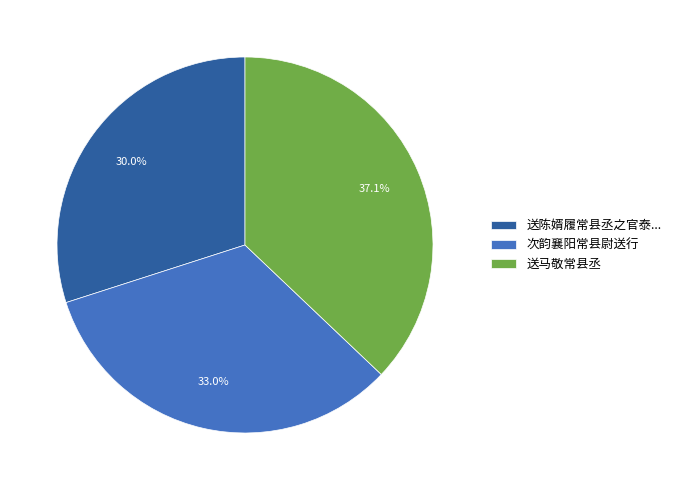

Does 送马敬常县丞 represent more than half of the total?

No